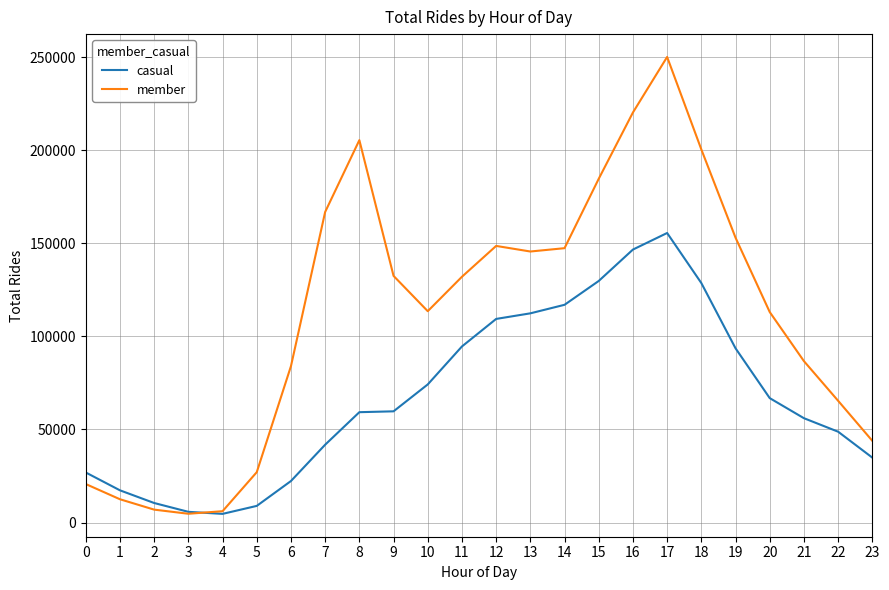

At which label is member closest to 127408?

11